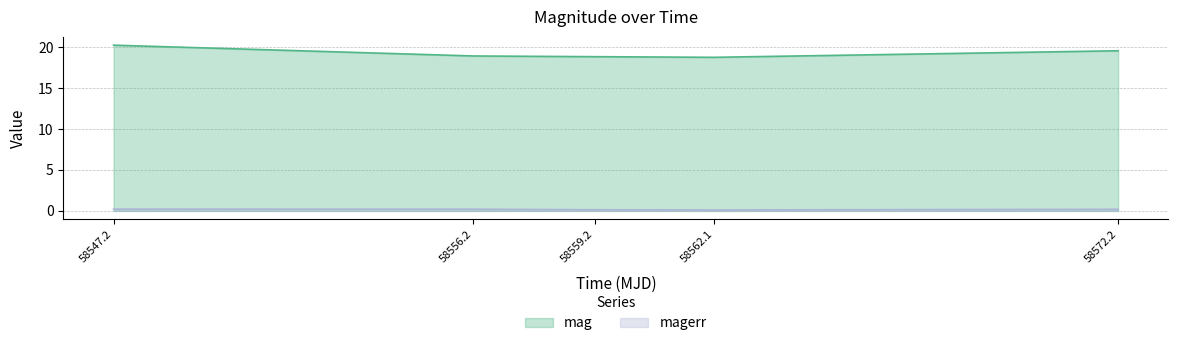

What position from the left is 58559.2?

3